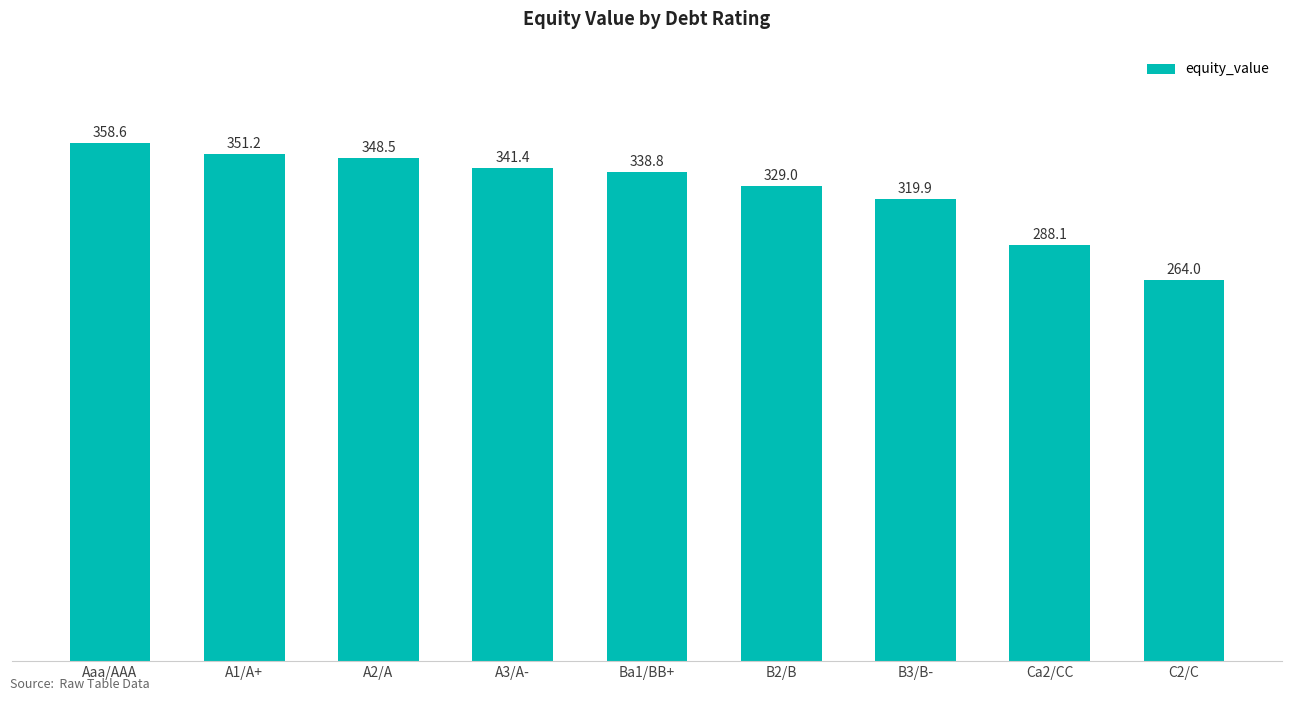

List the labels in order of value, largest first.

Aaa/AAA, A1/A+, A2/A, A3/A-, Ba1/BB+, B2/B, B3/B-, Ca2/CC, C2/C